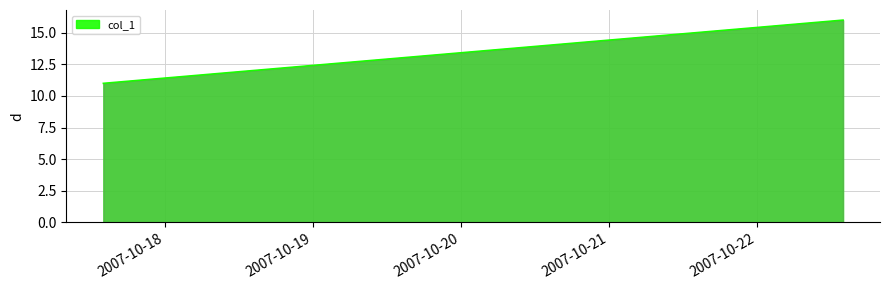

What is the greatest value displayed?

16